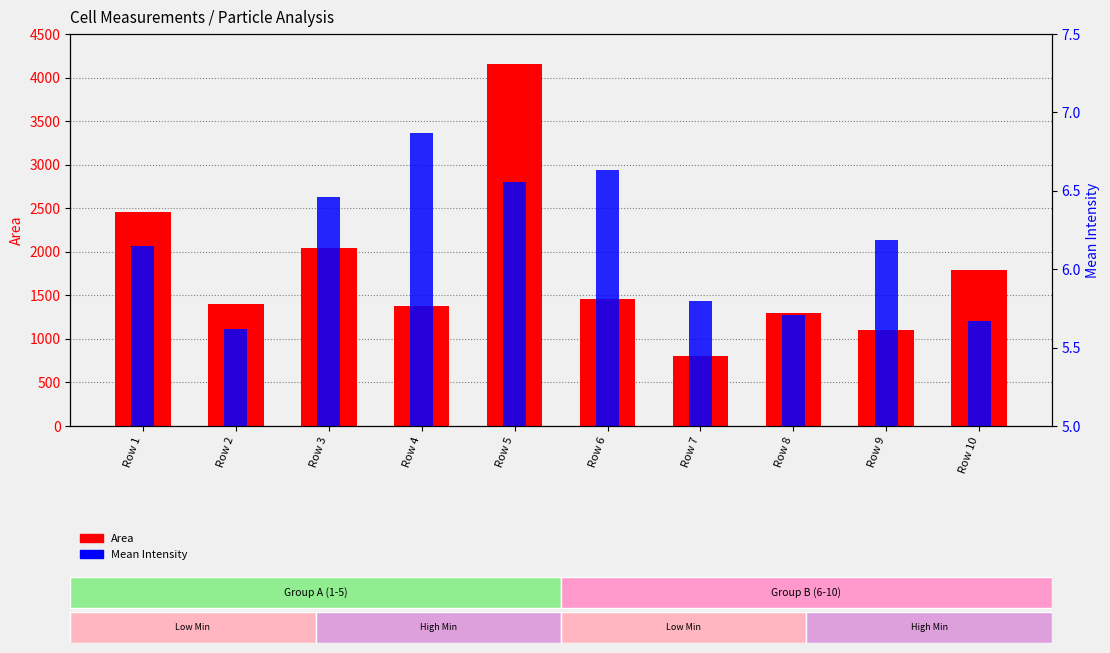

How many distinct data groups are displayed?

2